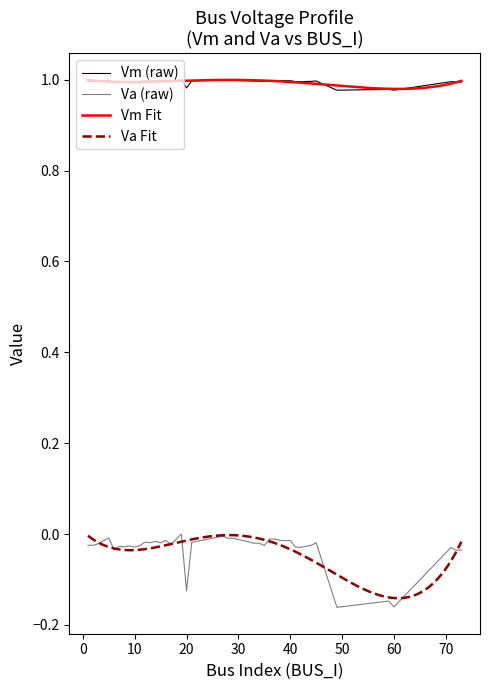

Reading left to right, list all the values displayed in this chart.

Vm: 1.0	1.0	1.0	1.0	1.0	1.0	1.0	1.0	1.0	1.0	1.0	1.0	1.0	1.0	1.0	1.0	1.0	1.0	1.0	1.0	1.0	1.0	1.0	1.0	1.0	1.0	1.0	1.0	1.0	1.0	1.0	1.0	1.0	1.0	1.0	1.0	1.0	1.0	1.0	1.0
Va: -0.0	-0.0	-0.0	-0.0	-0.0	0.0	-0.0	-0.0	-0.1	-0.1	-0.0	-0.0	-0.0	-0.0	-0.0	-0.0	-0.0	-0.0	-0.0	-0.0	-0.0	-0.0	-0.0	-0.0	-0.0	-0.0	-0.0	-0.0	-0.0	-0.0	-0.0	-0.0	-0.0	-0.0	-0.0	-0.0	-0.0	-0.2	-0.2	-0.0